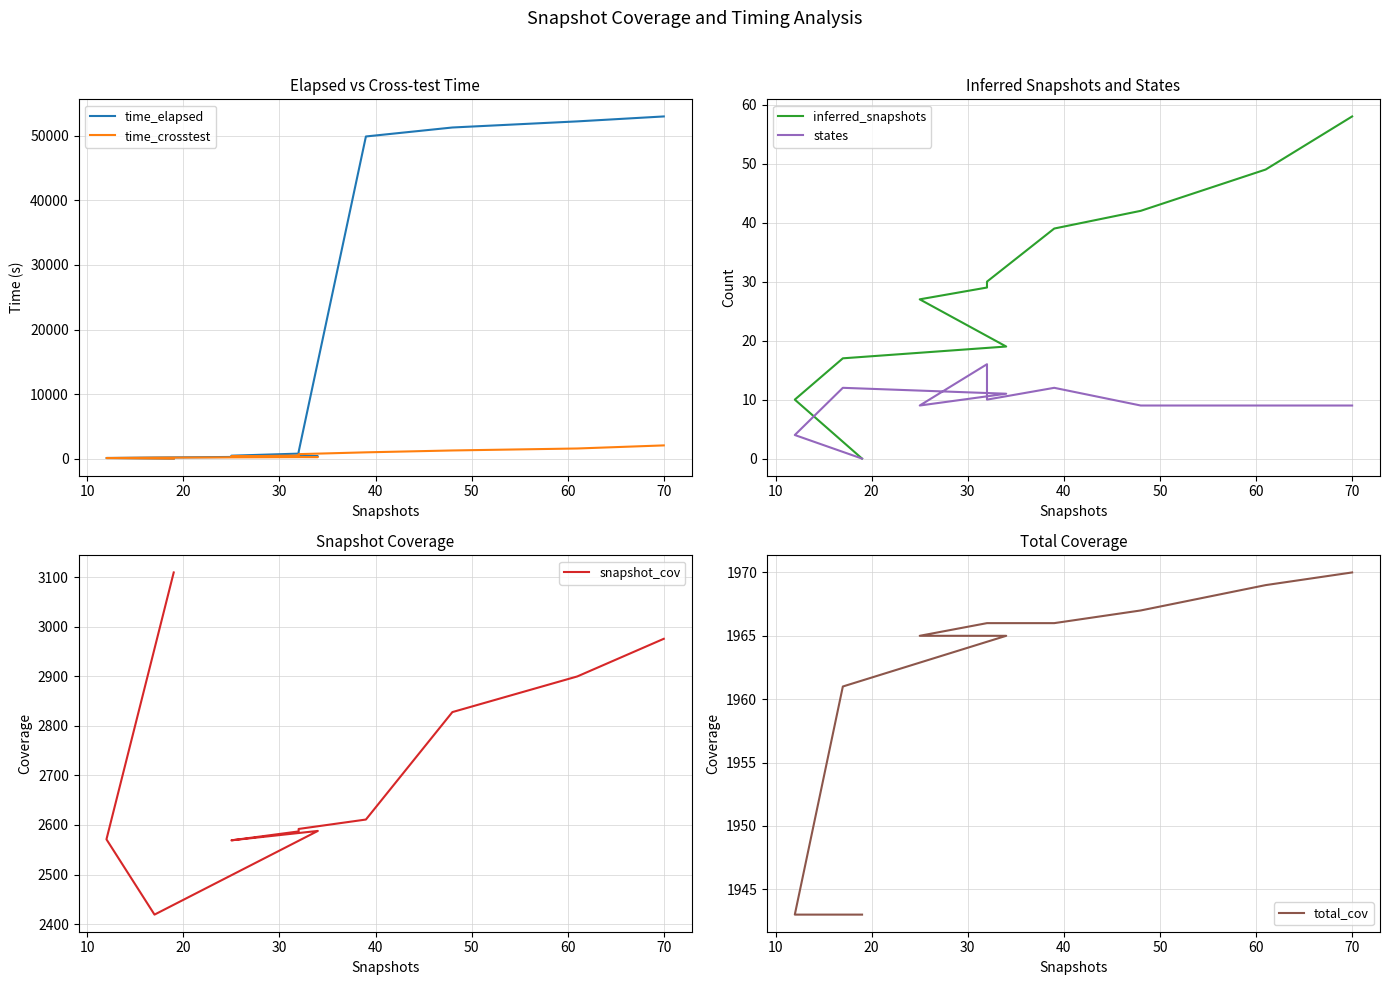

Reading left to right, transcribe all the data shown in this chart.

time_elapsed: 41.1	131.9	203.9	394.1	490.5	807.6	1080.2	49887.6	51276.9	52223.0	52987.7
time_crosstest: 36.5	127.3	182.6	274.3	370.7	517.3	730.5	1007.4	1297.8	1603.1	2081.1
inferred_snapshots: 0.0	10.0	17.0	19.0	27.0	29.0	30.0	39.0	42.0	49.0	58.0
states: 0.0	4.0	12.0	11.0	9.0	16.0	10.0	12.0	9.0	9.0	9.0
snapshot_cov: 3110.0	2571.0	2419.0	2588.0	2569.0	2587.0	2592.0	2611.0	2828.0	2900.0	2976.0
total_cov: 1943.0	1943.0	1961.0	1965.0	1965.0	1966.0	1966.0	1966.0	1967.0	1969.0	1970.0